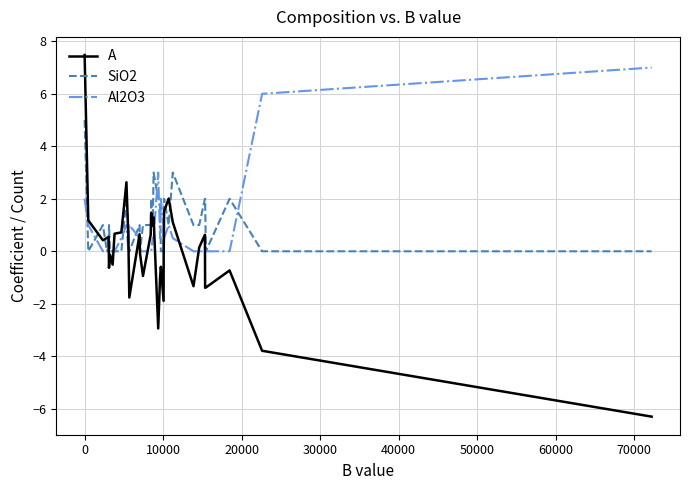

Which series has the widest spread of values?

A